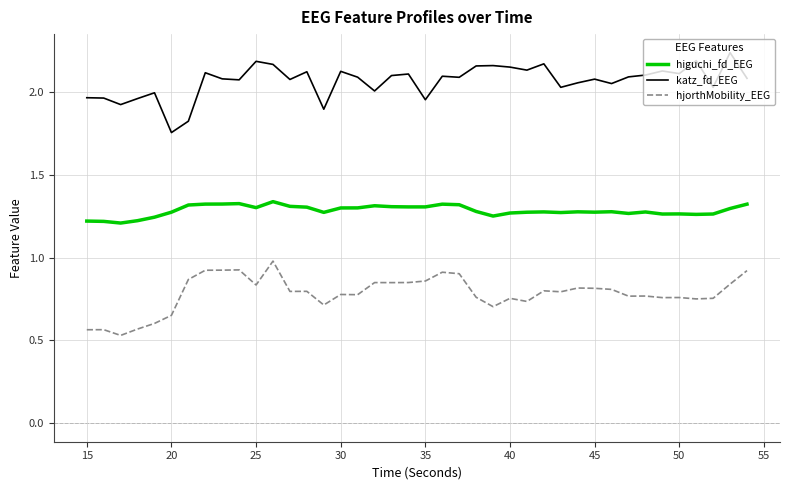

What is the difference between the maximum and minimum values in the hjorthMobility_EEG series?

0.4